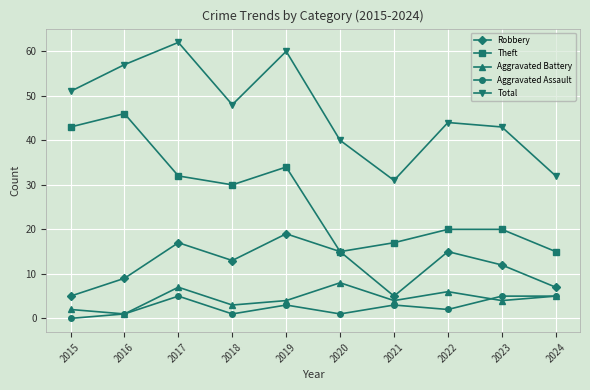

The Total series shows 40 at 2020. True or false?

True